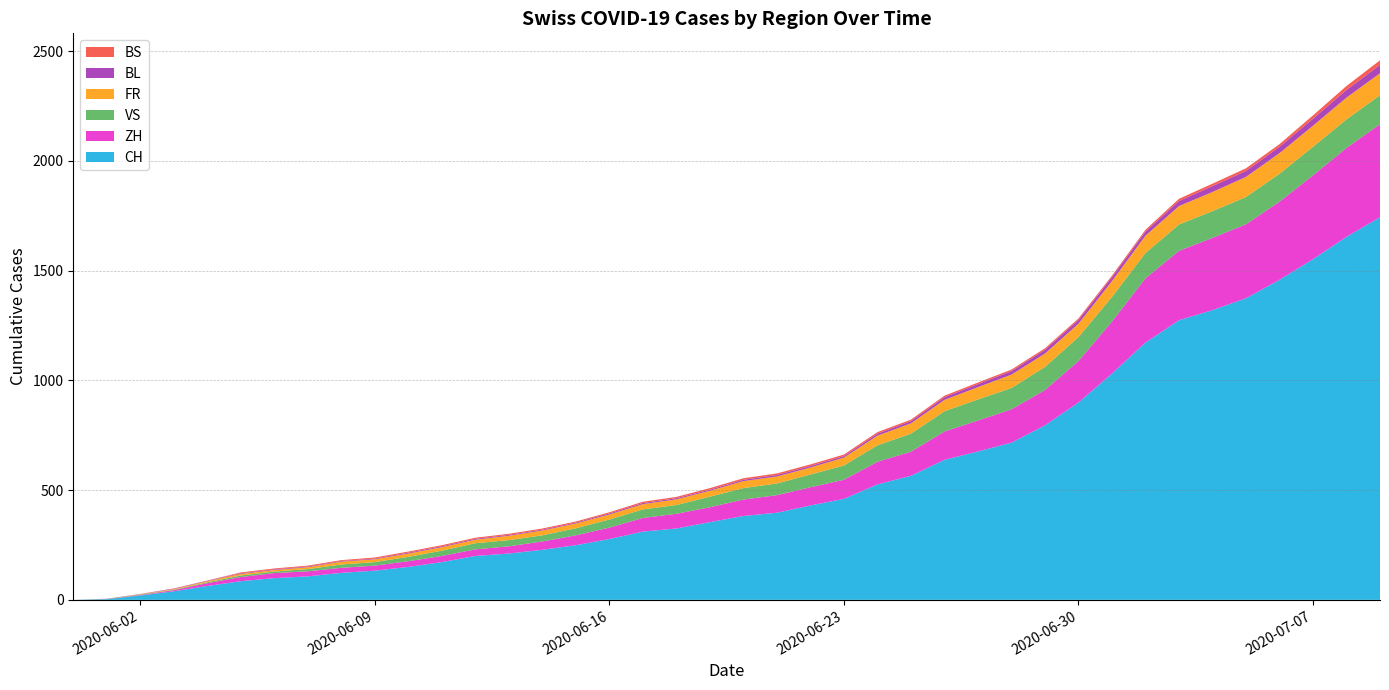

Reading left to right, transcribe all the data shown in this chart.

CH: 0	3	20	39	63	85	99	107	123	133	150	172	200	211	228	249	277	311	325	354	382	397	430	460	526	565	638	676	716	795	899	1031	1172	1274	1320	1374	1458	1552	1654	1743
ZH: 0	0	2	5	13	19	23	23	23	23	26	28	30	33	38	45	52	62	67	68	75	80	83	87	103	110	129	141	152	161	189	237	293	316	329	337	356	382	405	424
VS: 0	1	2	2	4	7	7	10	15	16	20	24	28	28	28	32	37	39	40	48	52	53	58	65	75	82	92	96	97	105	109	112	115	120	122	124	127	130	130	132
FR: 0	0	2	3	5	7	7	9	13	13	15	16	16	20	22	22	23	24	26	27	32	32	32	36	44	47	52	56	61	61	61	72	79	84	87	92	94	96	99	100
BL: 0	1	1	2	2	3	3	3	3	3	4	4	4	4	4	4	5	5	5	5	6	7	7	7	9	10	12	14	16	17	17	18	19	23	27	27	29	32	35	38
BS: 0	0	0	1	1	4	4	4	4	5	5	5	5	5	5	5	5	6	6	7	7	7	7	7	7	7	7	7	7	7	7	7	8	10	11	12	12	15	18	21